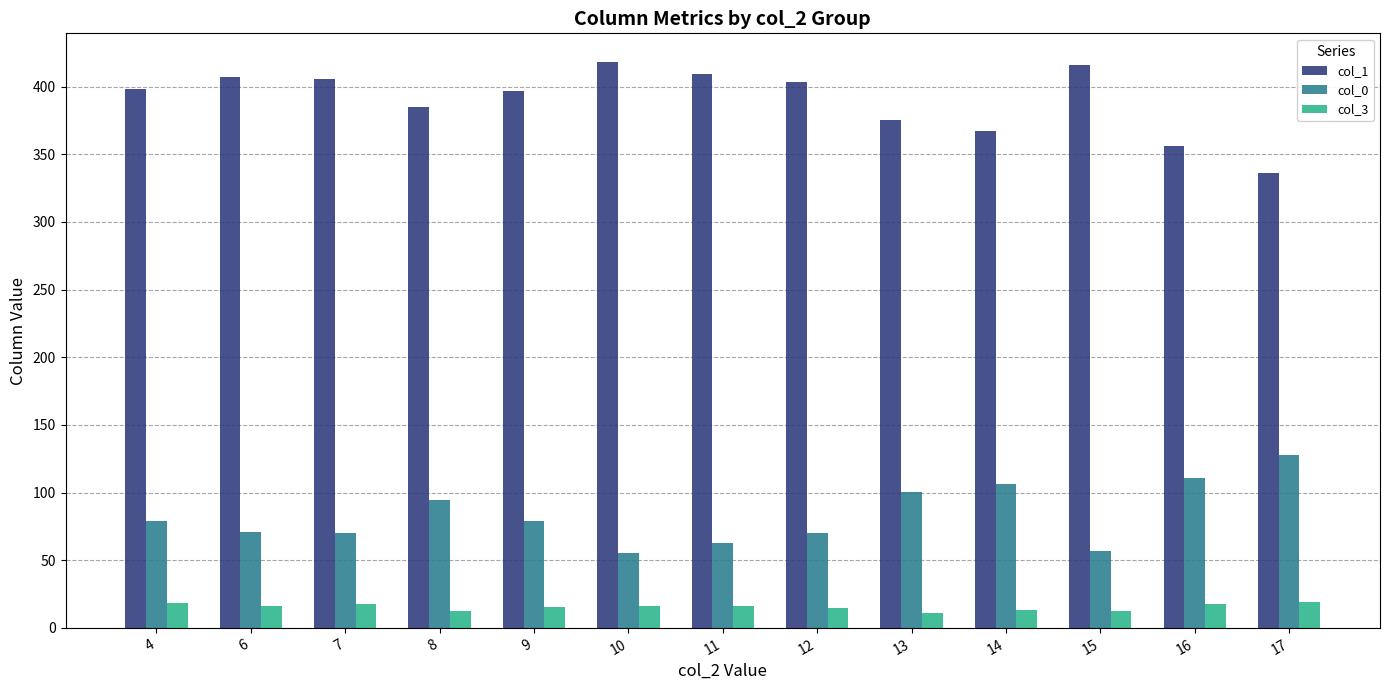

List the series in order of their overall mean, highest first.

col_1, col_0, col_3